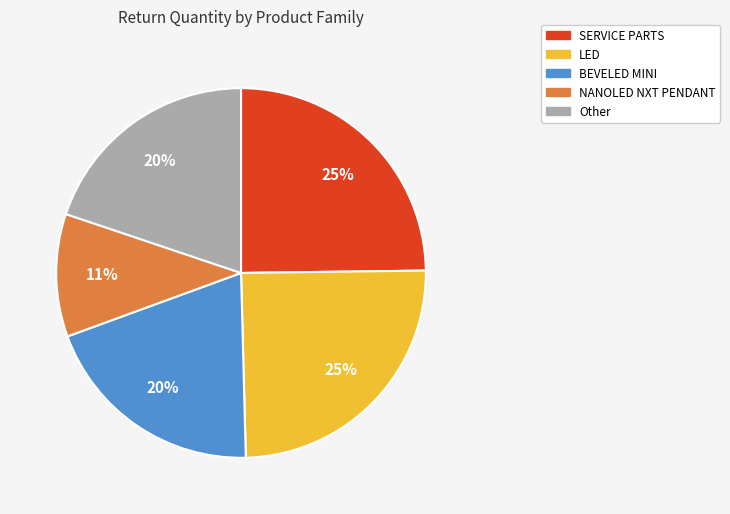

Count the number of slices in the pie.

5